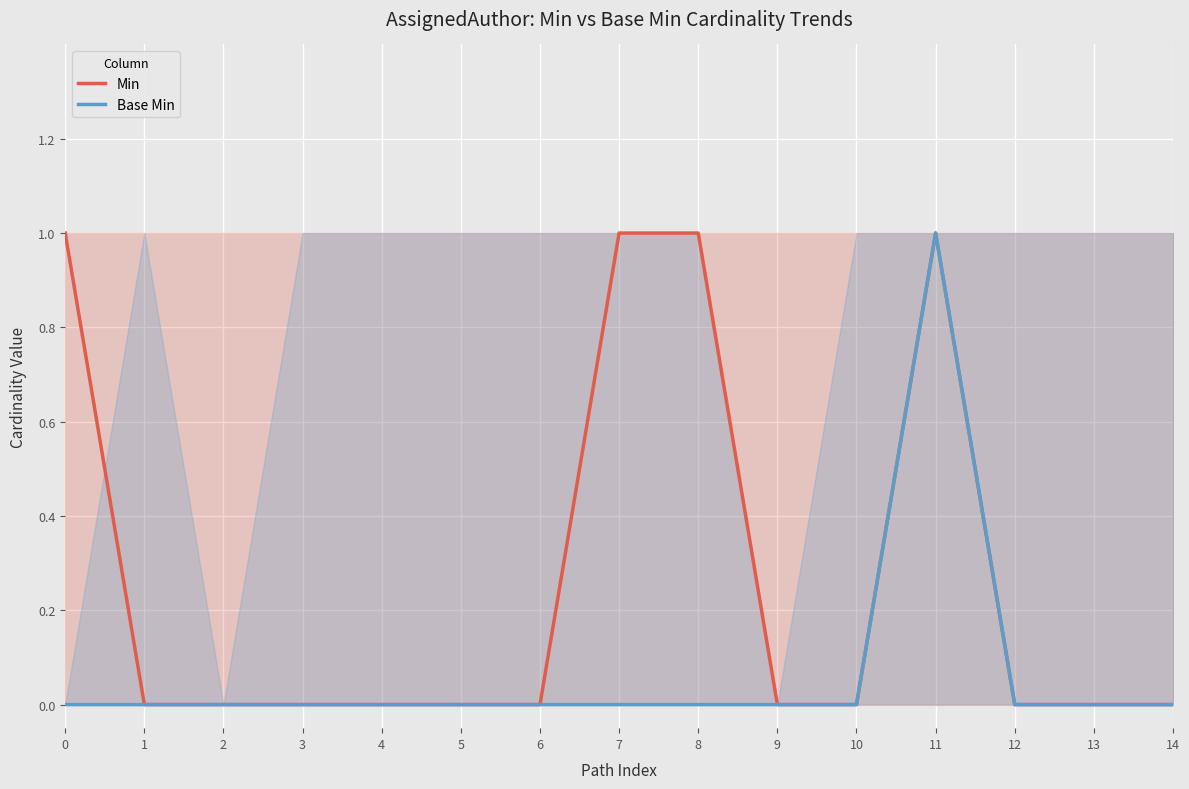

How many positive values does the Base Min series have?

1